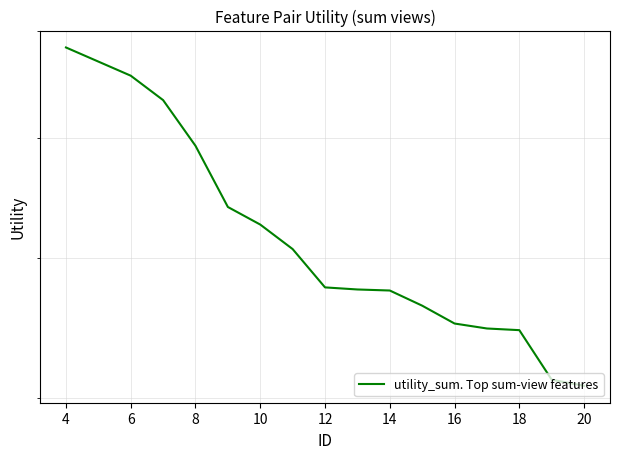

Reading right to left, list all the values displayed in this chart.

0.6	0.6	0.6	0.6	0.7	0.7	0.7	0.7	0.7	0.7	0.7	0.7	0.8	0.8	0.9	0.9